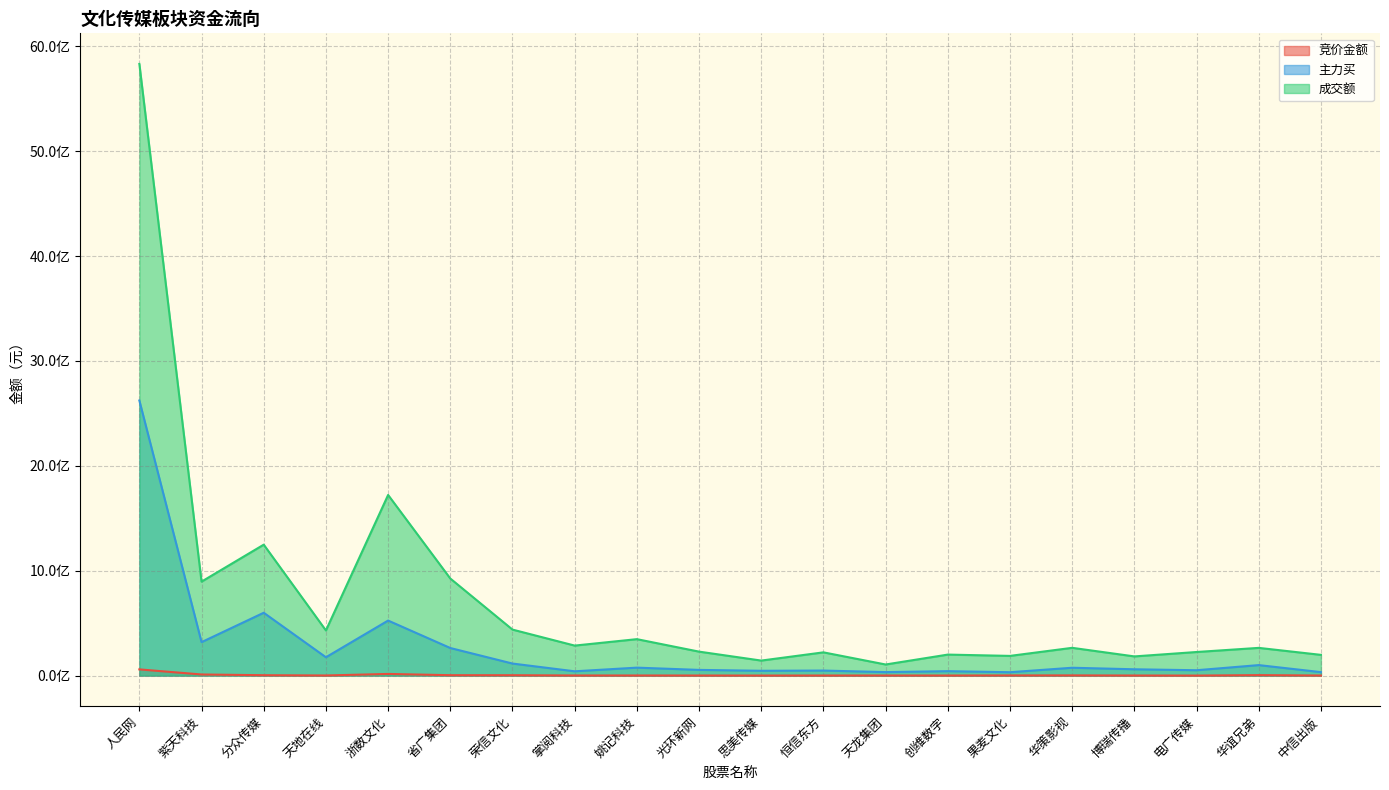

What are all the series names shown in the legend?

竞价金额, 主力买, 成交额